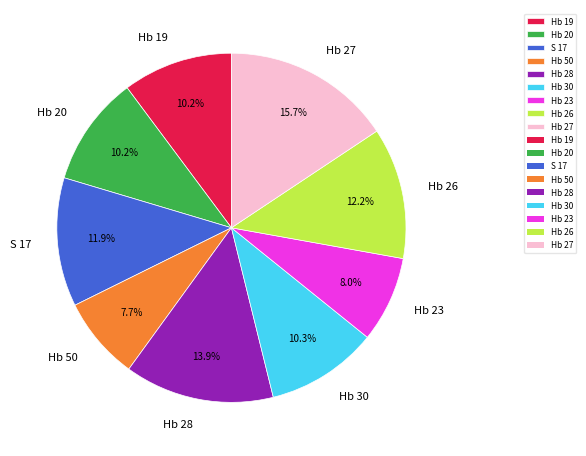

Which category has the biggest portion of the pie?

Hb 27